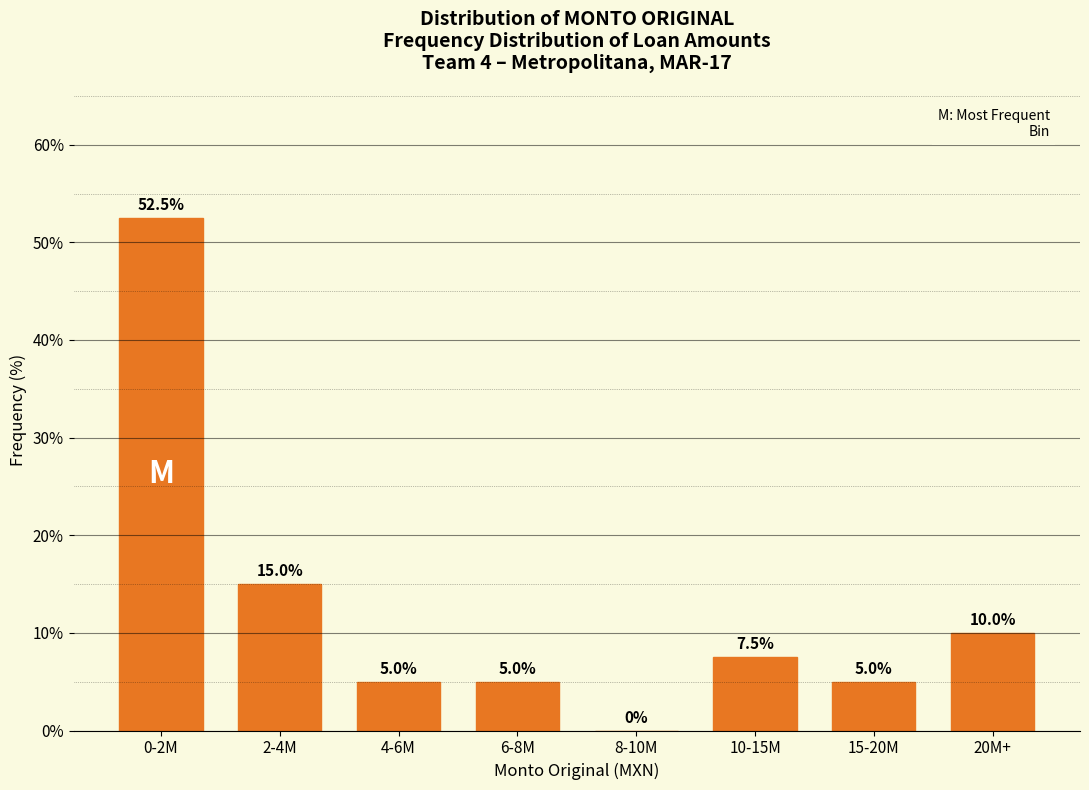

Reading left to right, list all the values displayed in this chart.

0-2M=52.5	2-4M=15.0	4-6M=5.0	6-8M=5.0	8-10M=0.0	10-15M=7.5	15-20M=5.0	20M+=10.0